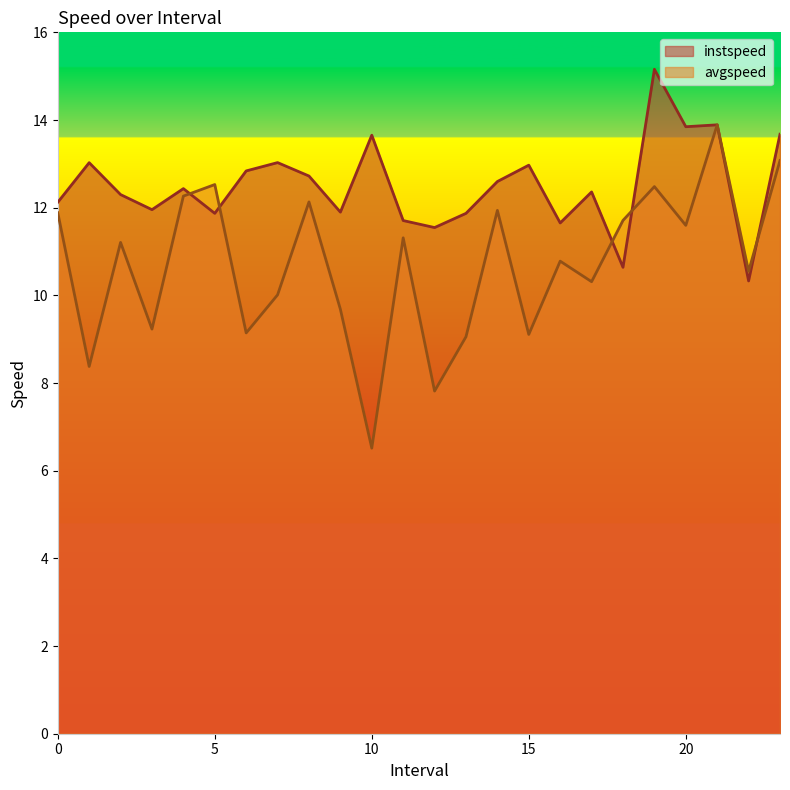

True or false: avgspeed has a value of 15.0 at 15.

False